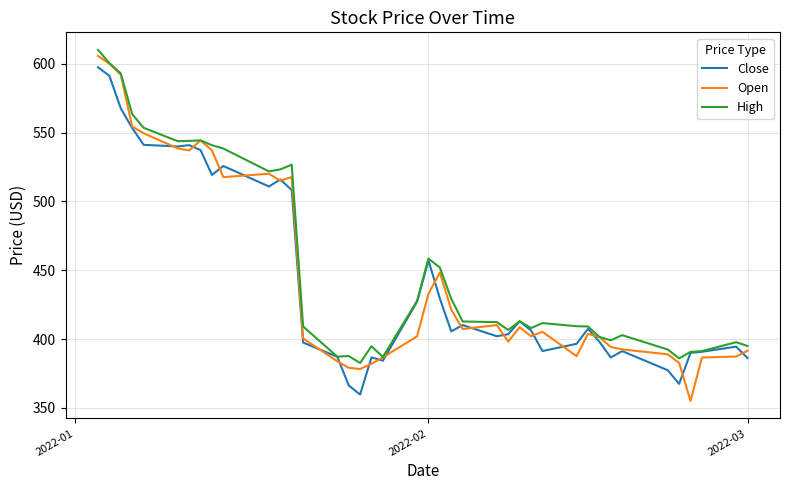

What is the greatest value displayed?

610.0